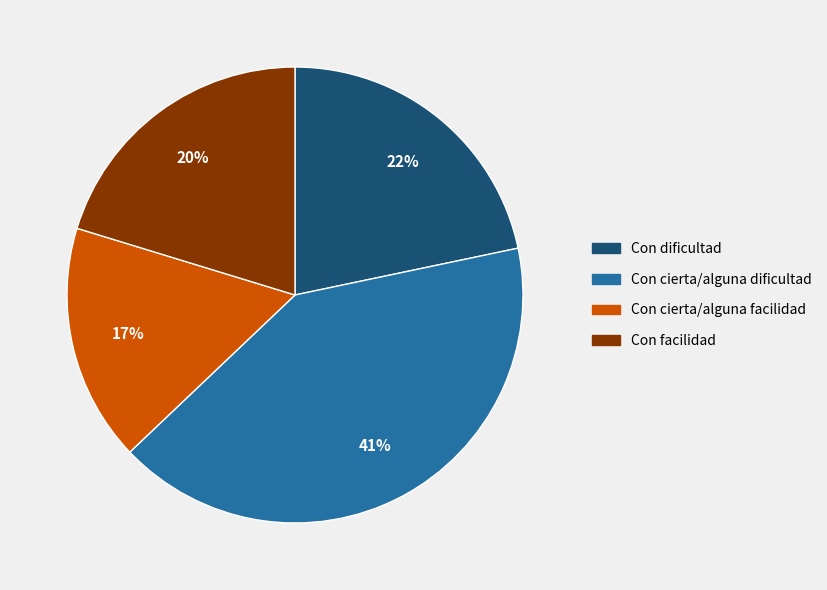

To the nearest percent, what is the difference between the Con dificultad and Con cierta/alguna dificultad slice percentages?

19%